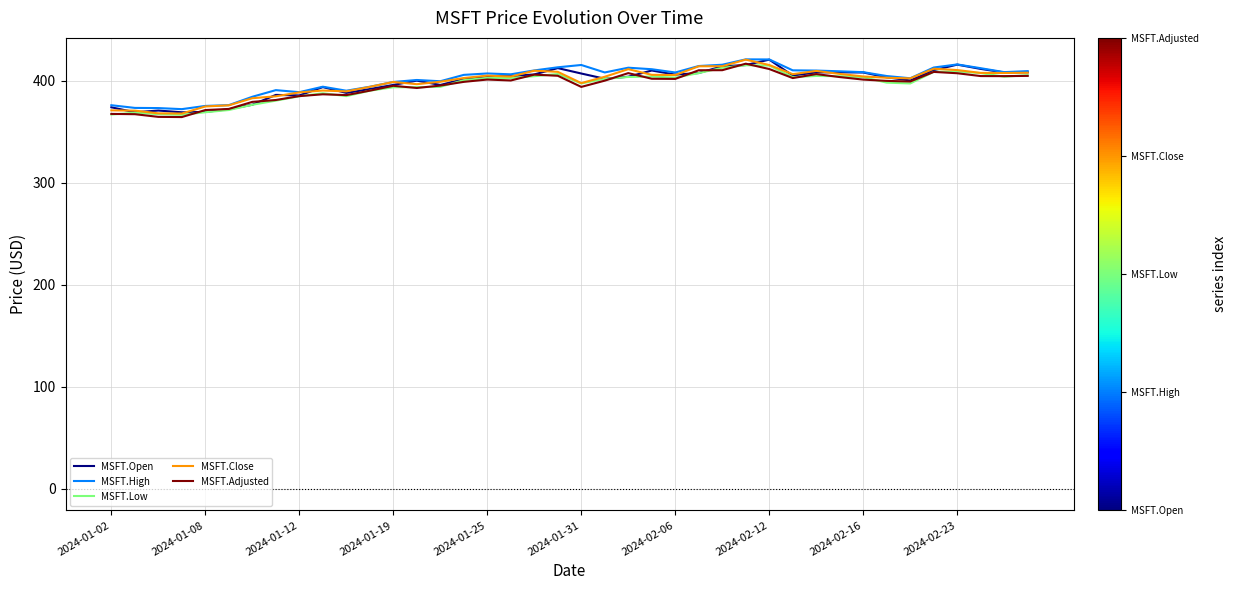

What is the lowest value of the MSFT.High series?

372.1